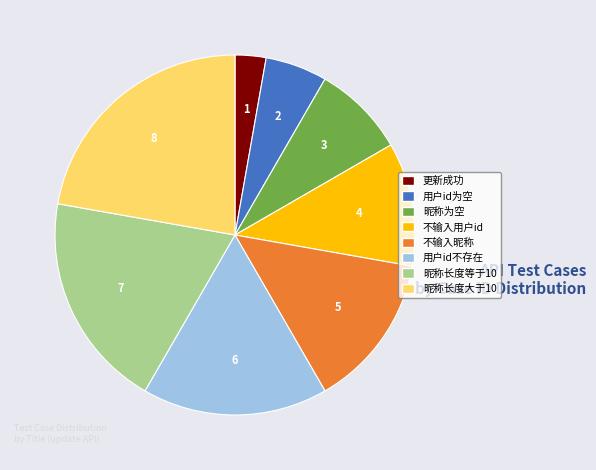

Does 昵称长度等于10 represent more than half of the total?

No